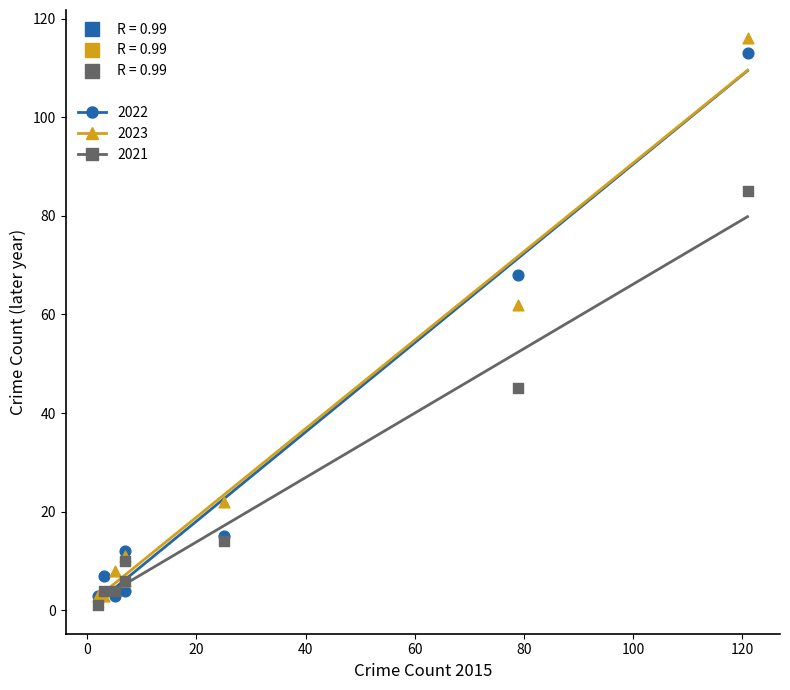

Which series contains the highest Y value?

2023